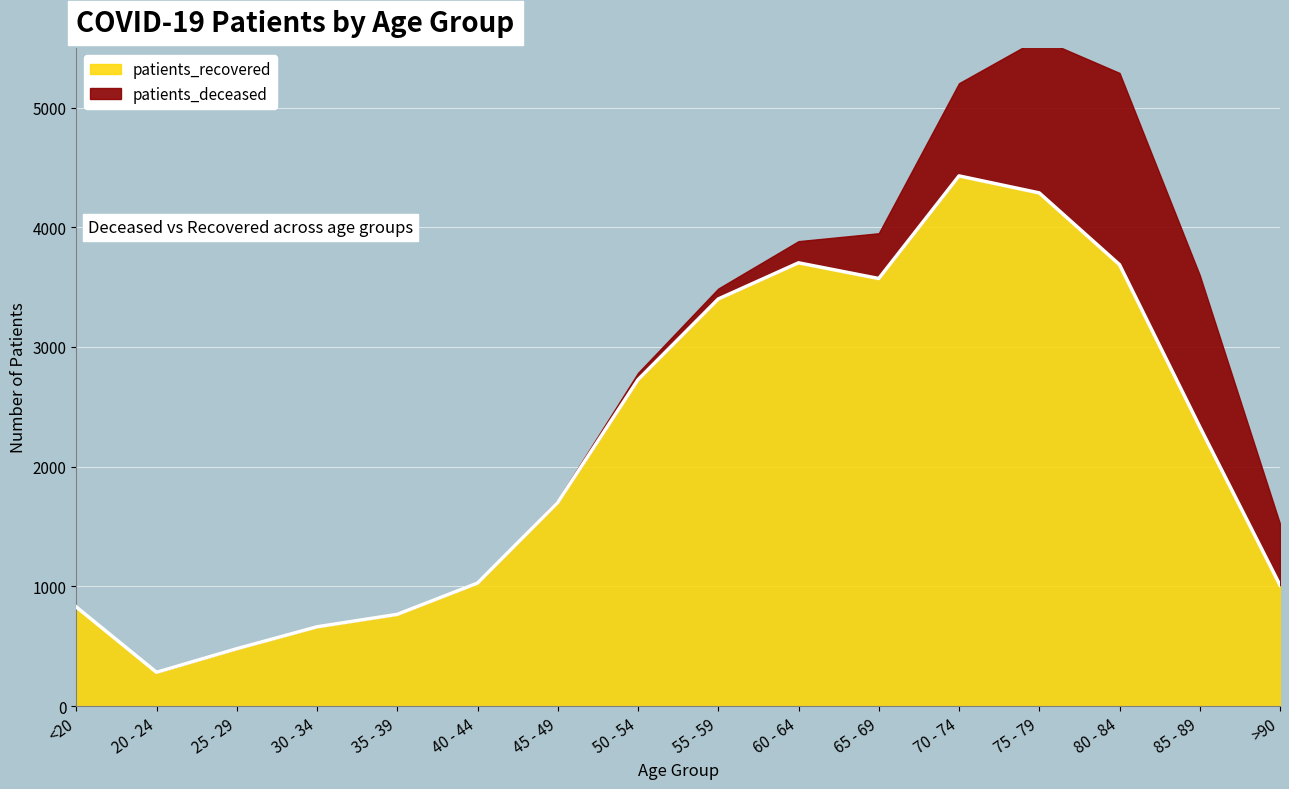

Reading right to left, list all the values displayed in this chart.

1011	2334	3688	4287	4429	3572	3703	3401	2727	1702	1028	767	663	480	283	829